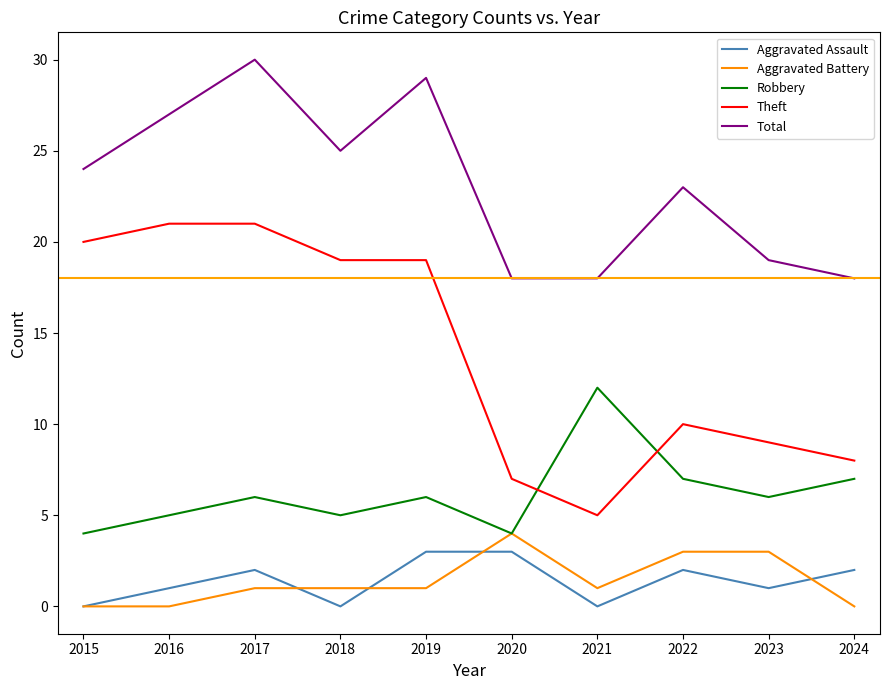

At which category does Robbery reach its first local peak?

2017